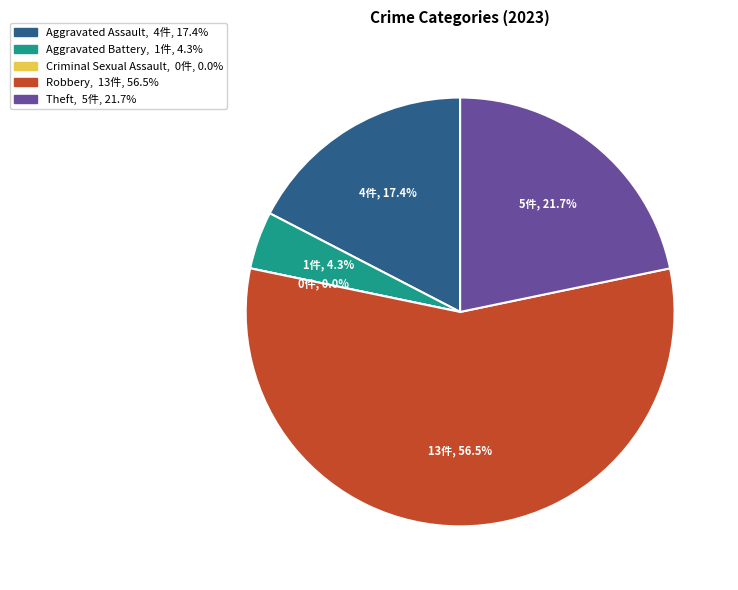

What is the change in value from Aggravated Battery to Theft?

+4